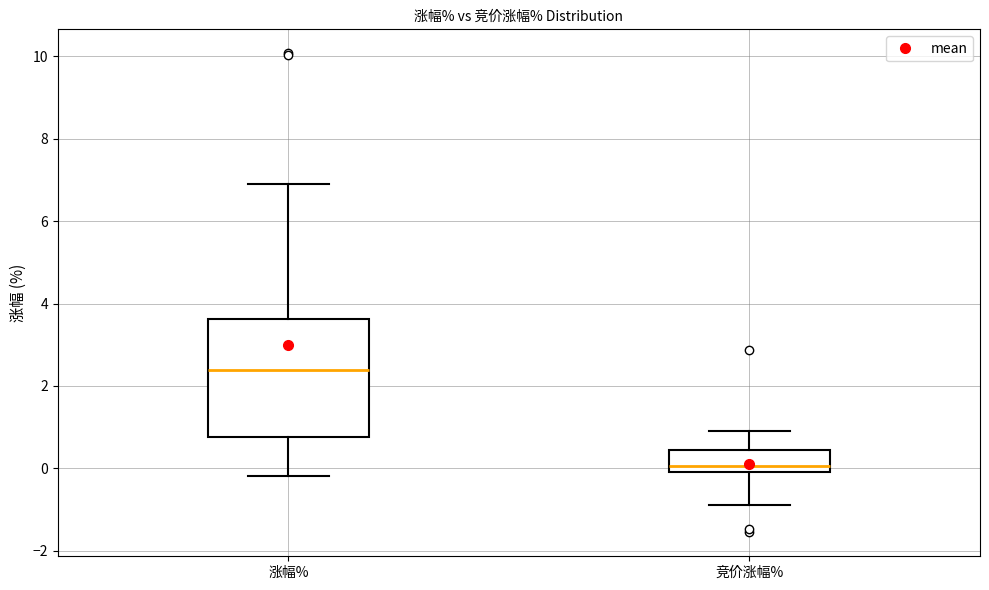

Where does the median line of the box for 涨幅% sit on the y-axis? The values are not printed on the chart, so give them approximately, as read against the axis.

2.4